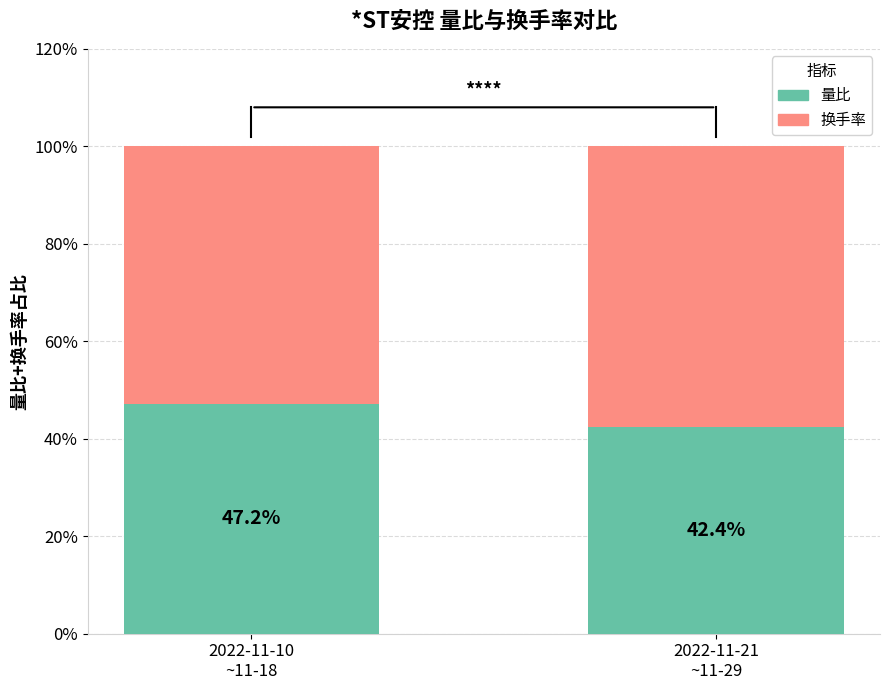

Reading right to left, what are the values for 量比?

42.4	47.2